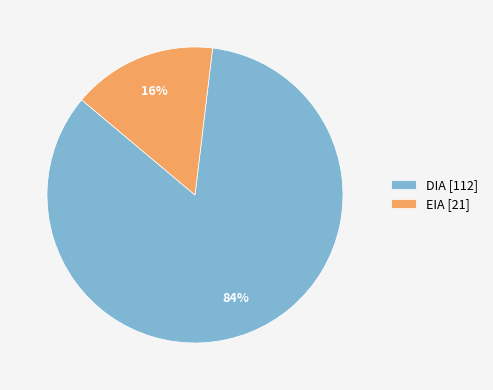

Is there a majority slice in this chart?

Yes